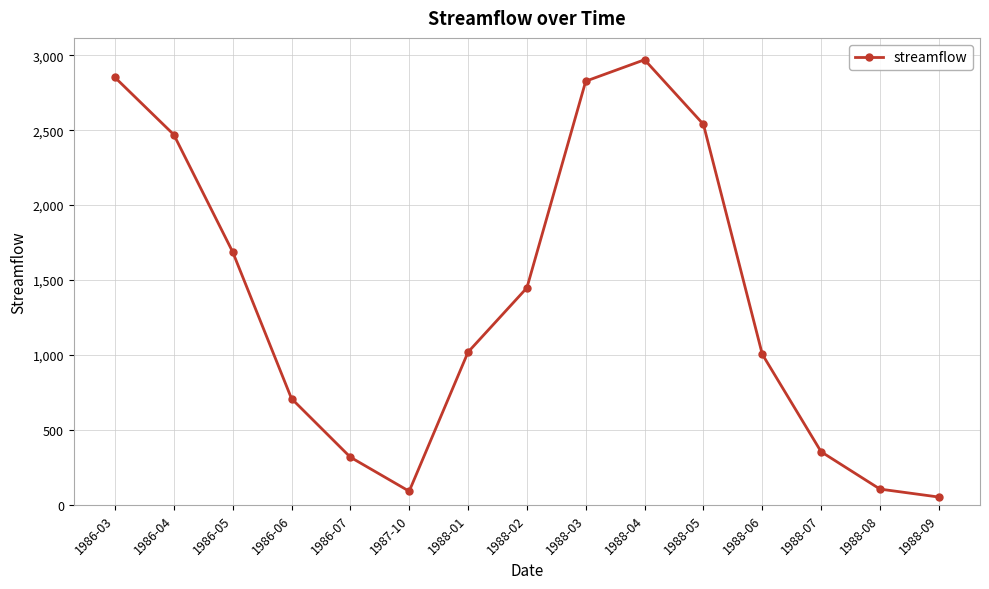

Which has a higher value, 1986-06 or 1988-04?

1988-04